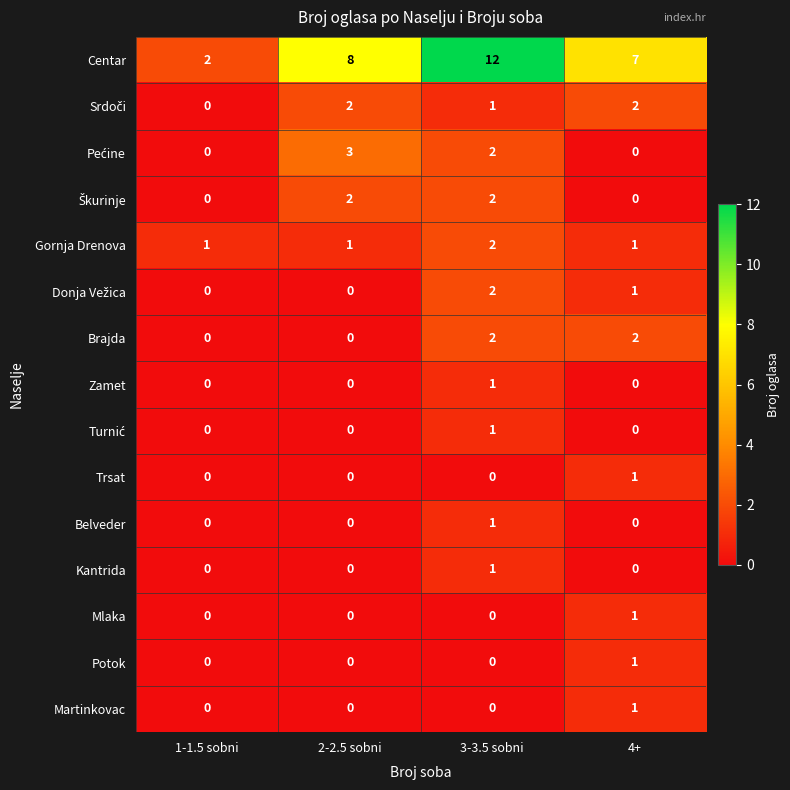

Rank the categories by Centar value from lowest to highest.

1-1.5 sobni, 4+, 2-2.5 sobni, 3-3.5 sobni